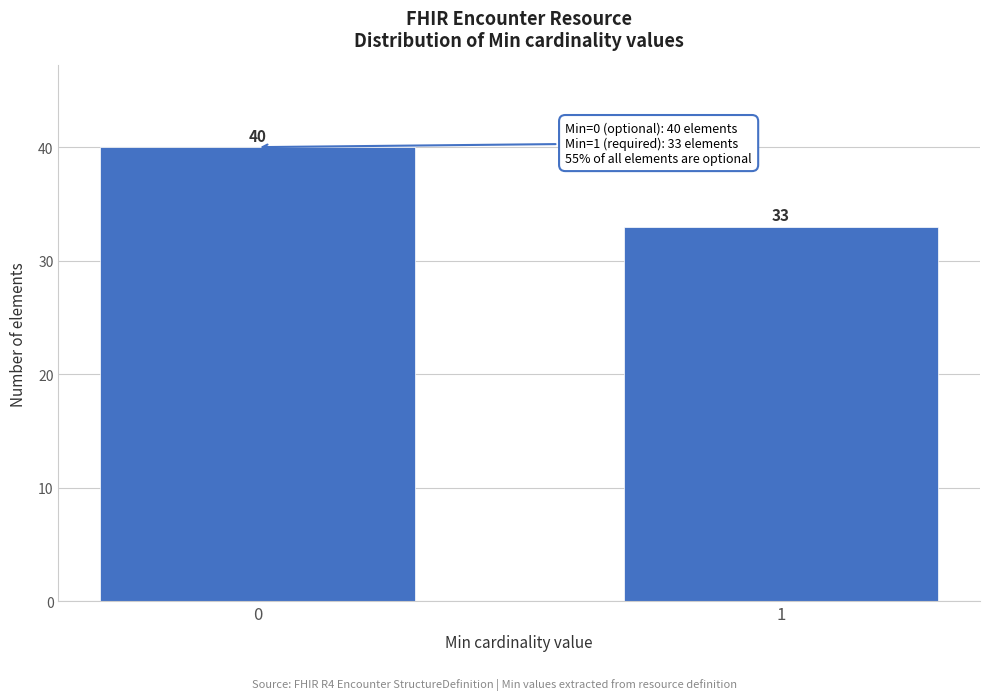

Reading left to right, list all the values displayed in this chart.

0=40	1=33